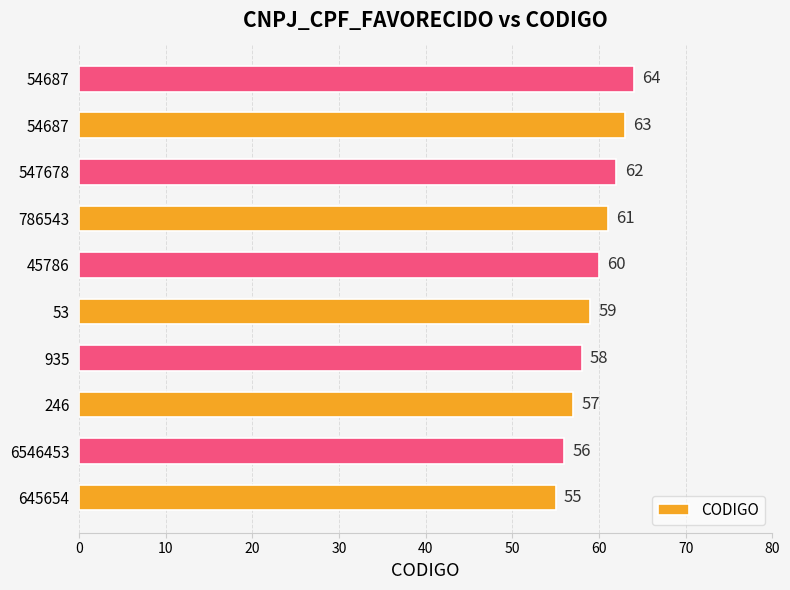

How many data points are less than 60?

5